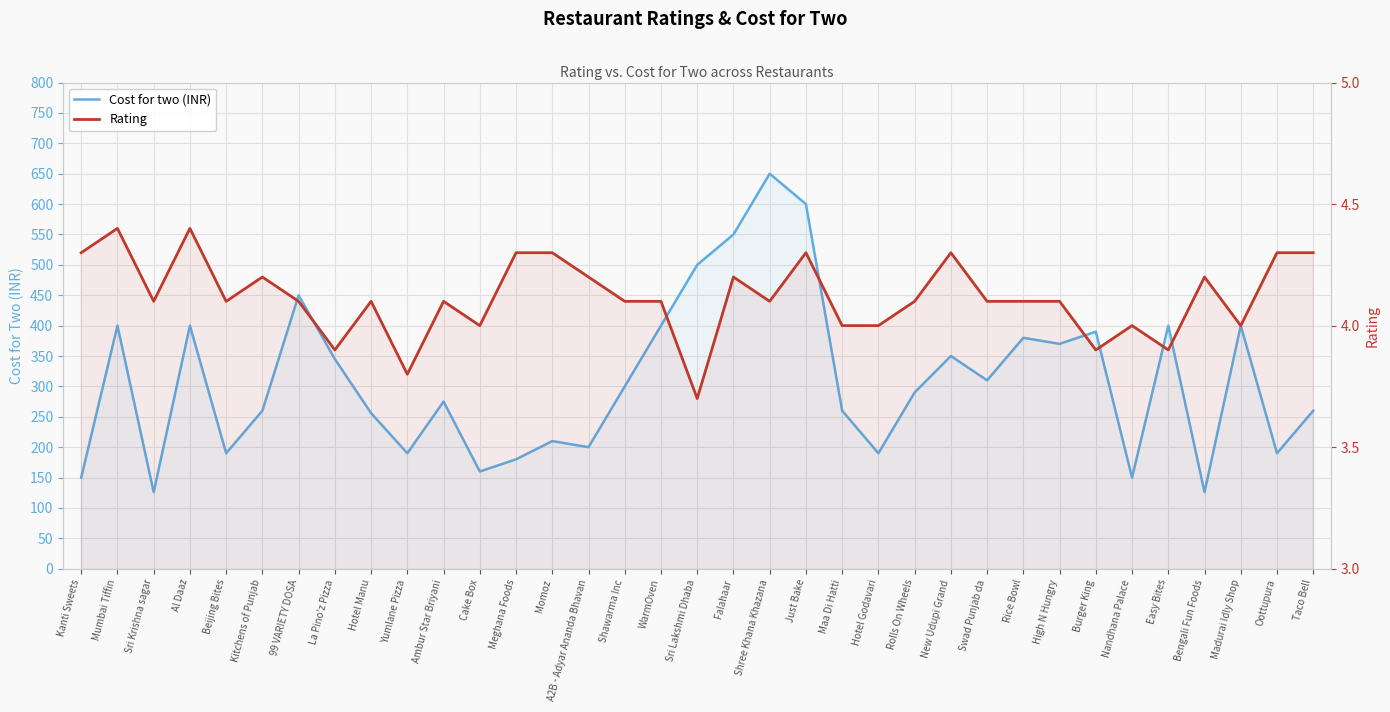

How many categories are shown in the chart?

35